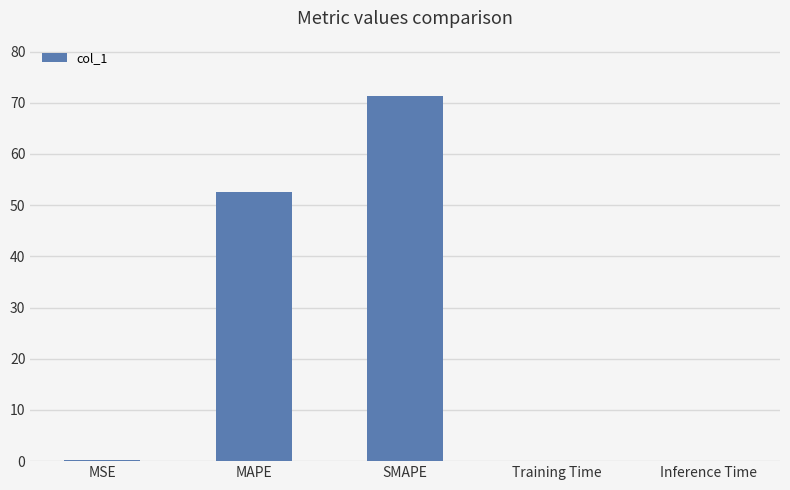

Between Training Time and SMAPE, which is larger?

SMAPE